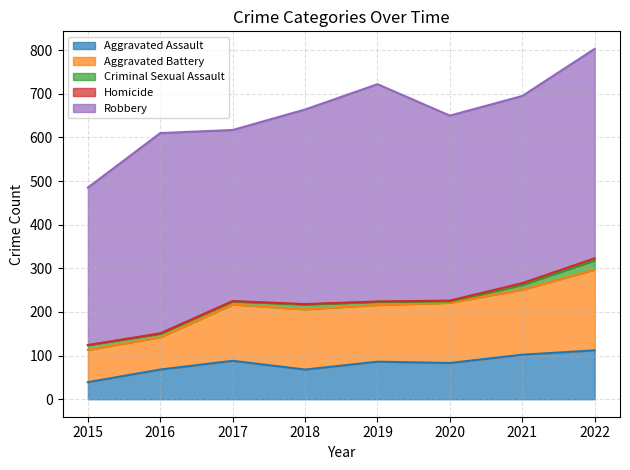

What is the difference between the maximum and second lowest values in the Criminal Sexual Assault series?

14